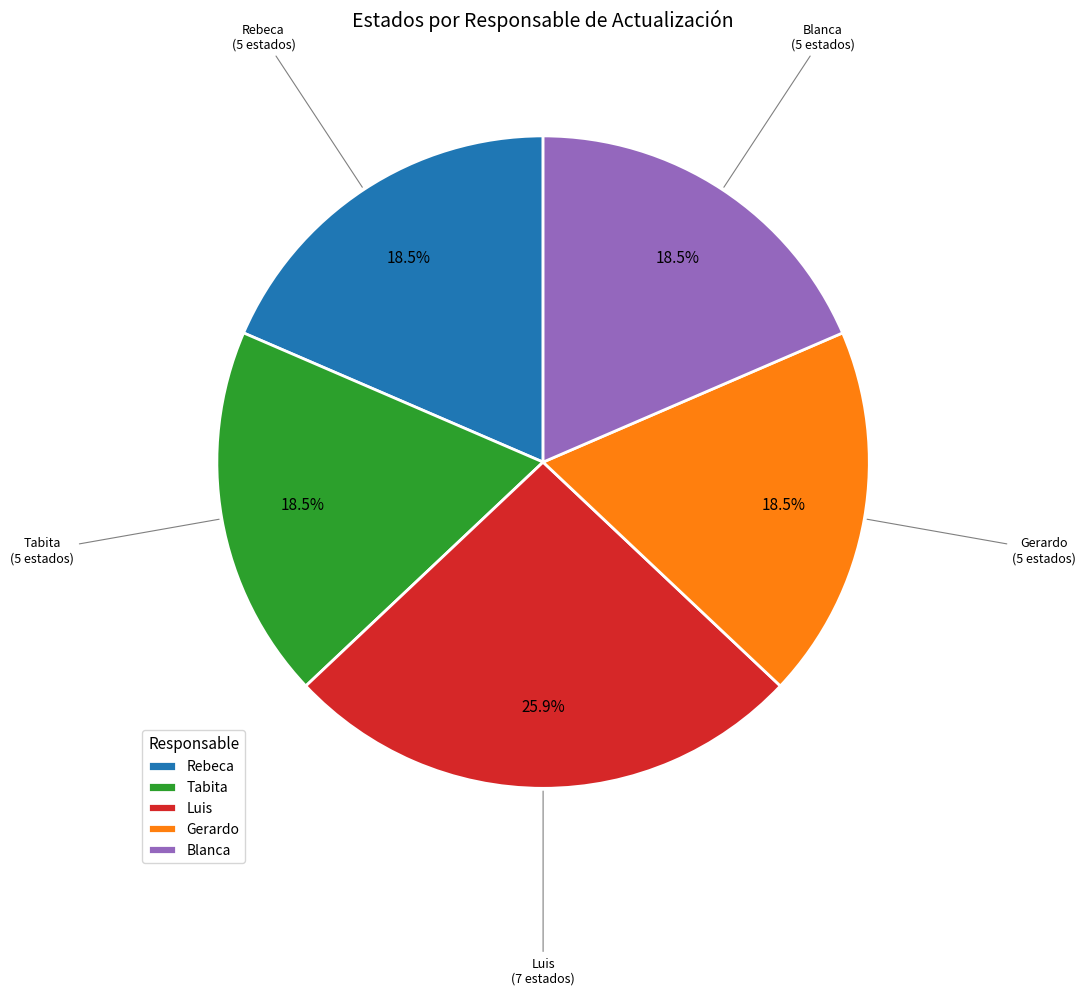

Do Blanca and Gerardo together represent more than half of the pie?

No